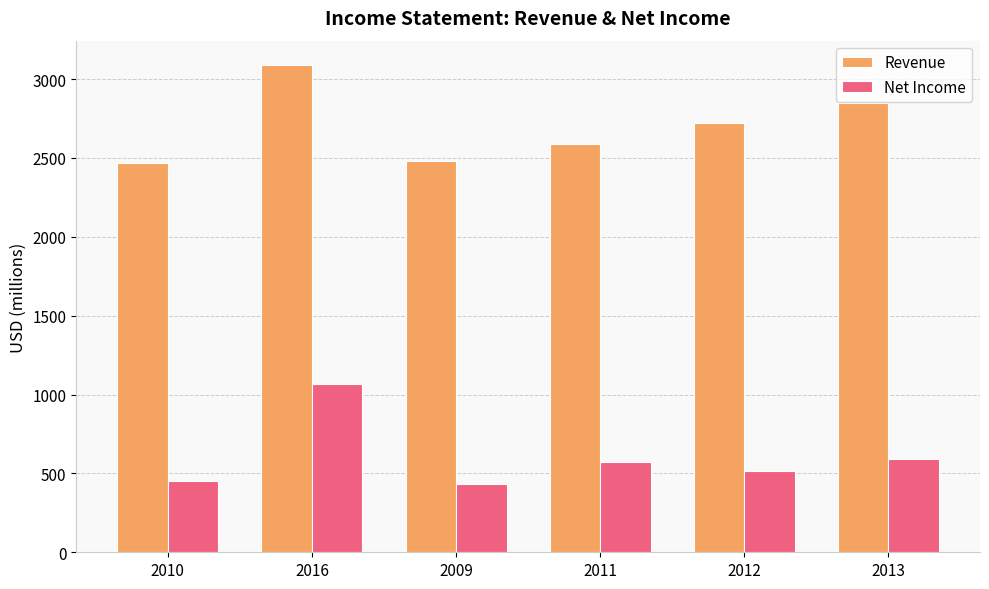

Is the value of Revenue at 2010 greater than the value of Net Income at 2016?

Yes